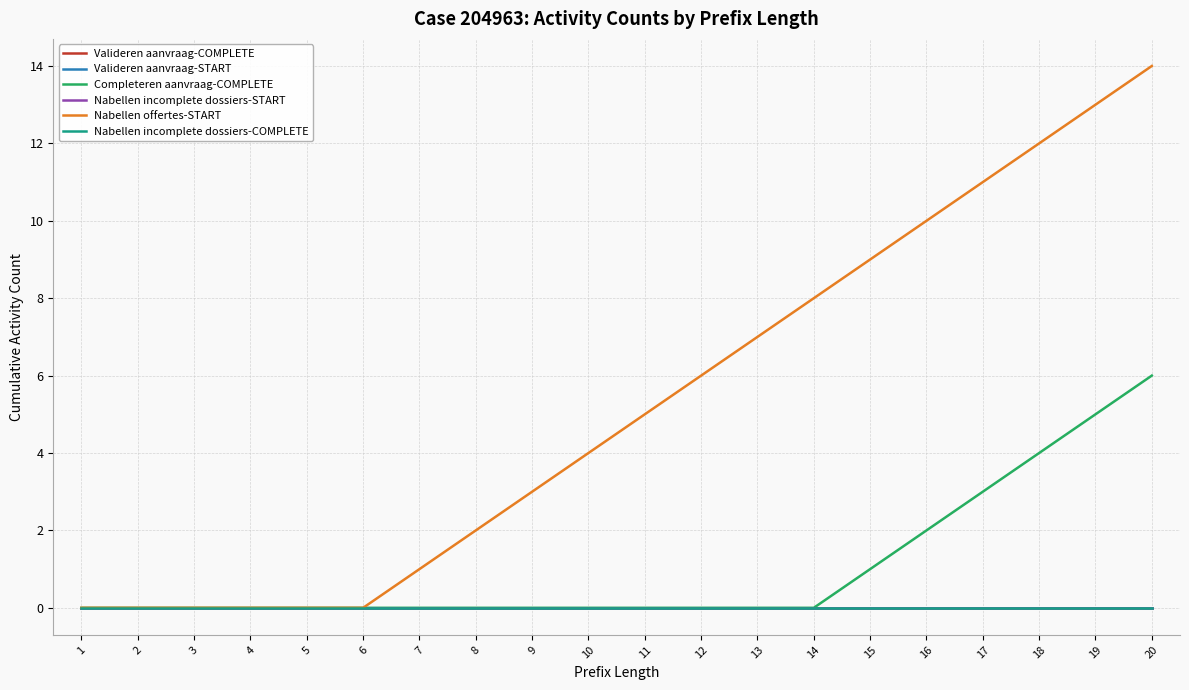

Reading left to right, extract all data points from this chart.

Valideren aanvraag-COMPLETE: 1=0	2=0	3=0	4=0	5=0	6=0	7=0	8=0	9=0	10=0	11=0	12=0	13=0	14=0	15=0	16=0	17=0	18=0	19=0	20=0
Valideren aanvraag-START: 1=0	2=0	3=0	4=0	5=0	6=0	7=0	8=0	9=0	10=0	11=0	12=0	13=0	14=0	15=0	16=0	17=0	18=0	19=0	20=0
Completeren aanvraag-COMPLETE: 1=0	2=0	3=0	4=0	5=0	6=0	7=0	8=0	9=0	10=0	11=0	12=0	13=0	14=0	15=1	16=2	17=3	18=4	19=5	20=6
Nabellen incomplete dossiers-START: 1=0	2=0	3=0	4=0	5=0	6=0	7=0	8=0	9=0	10=0	11=0	12=0	13=0	14=0	15=0	16=0	17=0	18=0	19=0	20=0
Nabellen offertes-START: 1=0	2=0	3=0	4=0	5=0	6=0	7=1	8=2	9=3	10=4	11=5	12=6	13=7	14=8	15=9	16=10	17=11	18=12	19=13	20=14
Nabellen incomplete dossiers-COMPLETE: 1=0	2=0	3=0	4=0	5=0	6=0	7=0	8=0	9=0	10=0	11=0	12=0	13=0	14=0	15=0	16=0	17=0	18=0	19=0	20=0